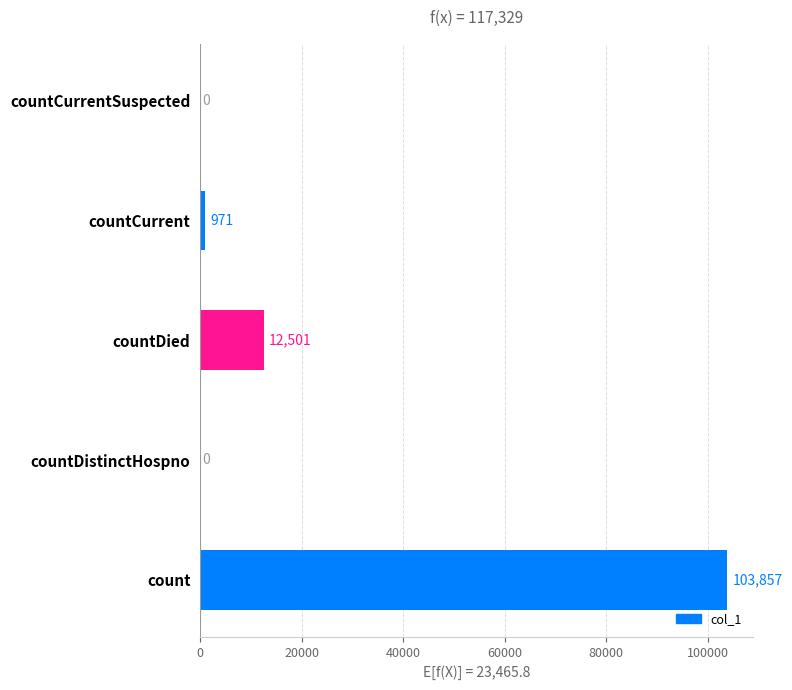

How many categories are shown in the chart?

5